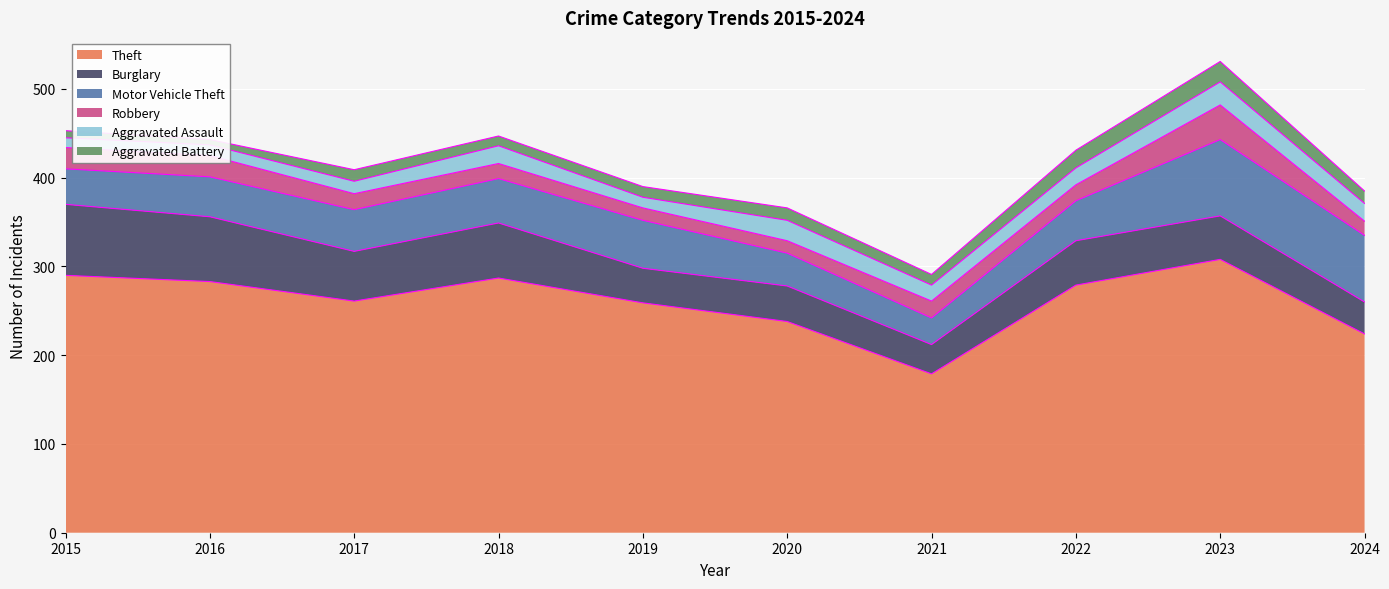

At which category does Theft reach its first local peak?

2018